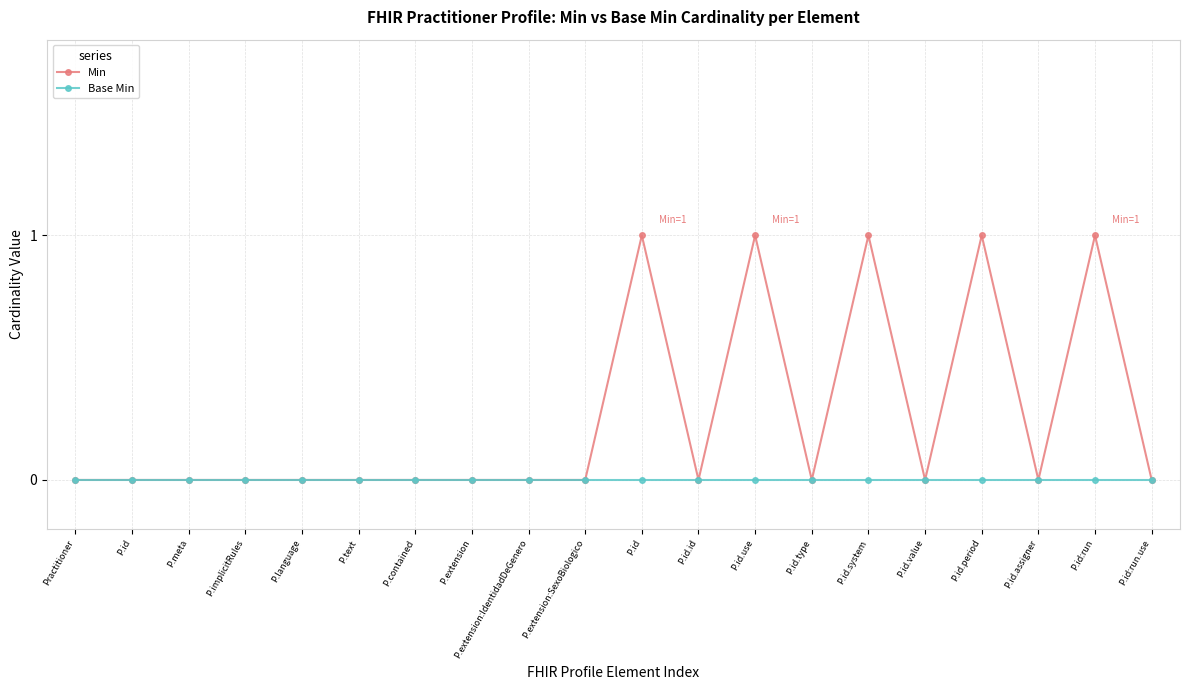

Reading left to right, what are all the values shown in this chart?

Min: Practitioner=0	P.id=0	P.meta=0	P.implicitRules=0	P.language=0	P.text=0	P.contained=0	P.extension=0	P.extension:IdentidadDeGenero=0	P.extension:SexoBiologico=0	P.id=1	P.id.id=0	P.id.use=1	P.id.type=0	P.id.system=1	P.id.value=0	P.id.period=1	P.id.assigner=0	P.id:run=1	P.id:run.use=0
Base Min: Practitioner=0	P.id=0	P.meta=0	P.implicitRules=0	P.language=0	P.text=0	P.contained=0	P.extension=0	P.extension:IdentidadDeGenero=0	P.extension:SexoBiologico=0	P.id=0	P.id.id=0	P.id.use=0	P.id.type=0	P.id.system=0	P.id.value=0	P.id.period=0	P.id.assigner=0	P.id:run=0	P.id:run.use=0